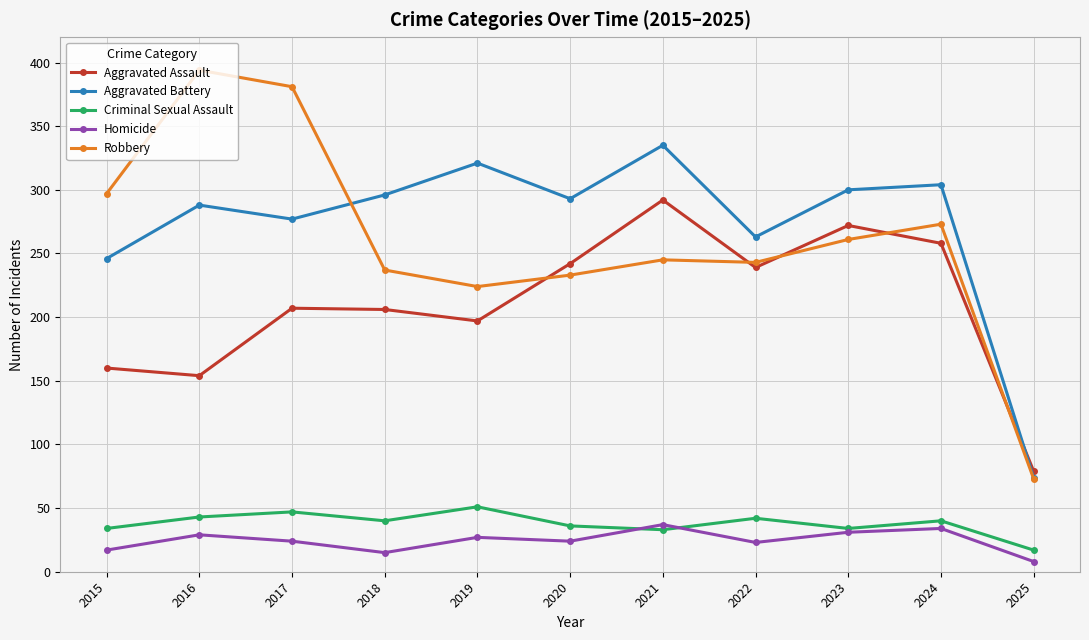

The value of Robbery at 2022 is 243. True or false?

True